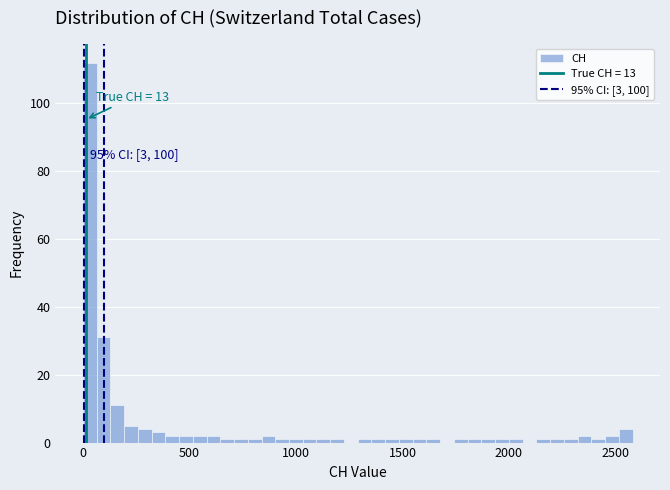

Around what value on the x-axis is the tallest bar? Give the approximate position of its centre, as read against the axis.

50